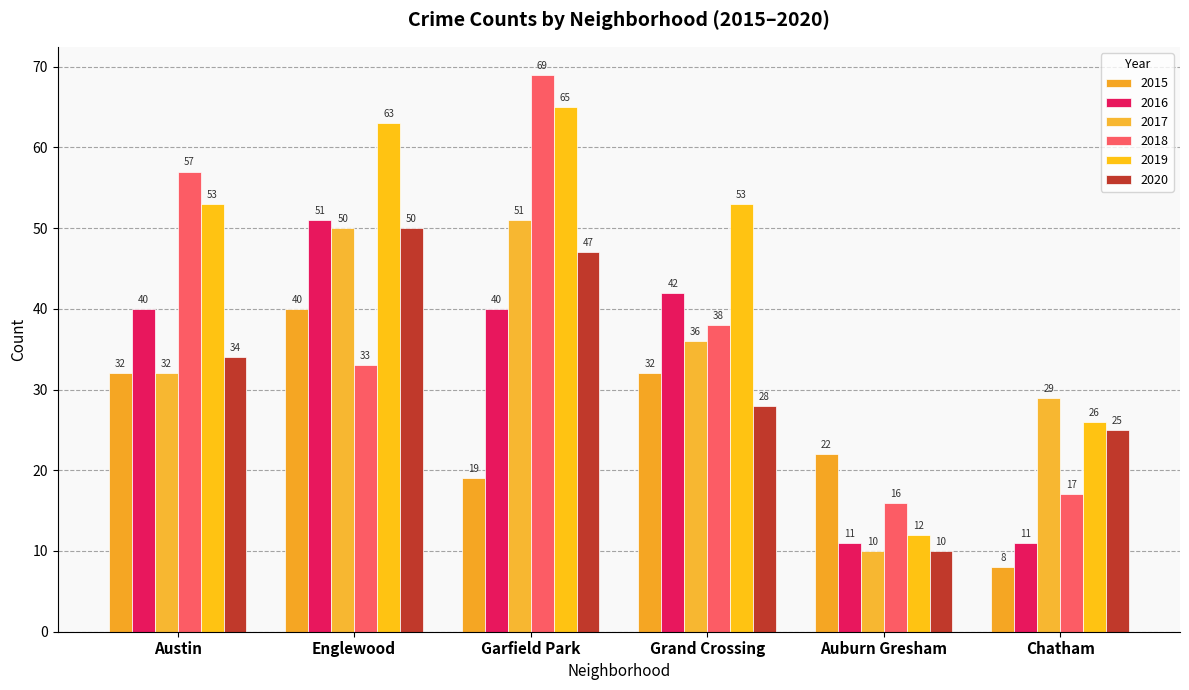

What is the value of the 2016 bar at the 3rd from the left?

40